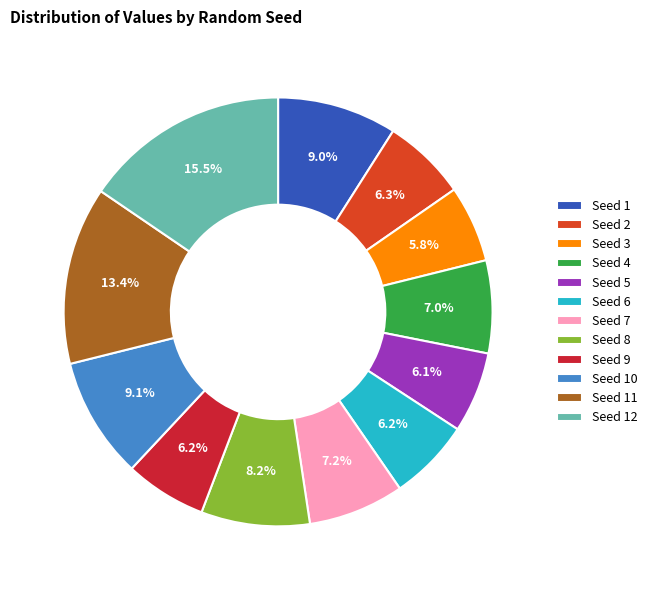

To the nearest percent, what is the combined percentage of Seed 1 and Seed 6?

15%